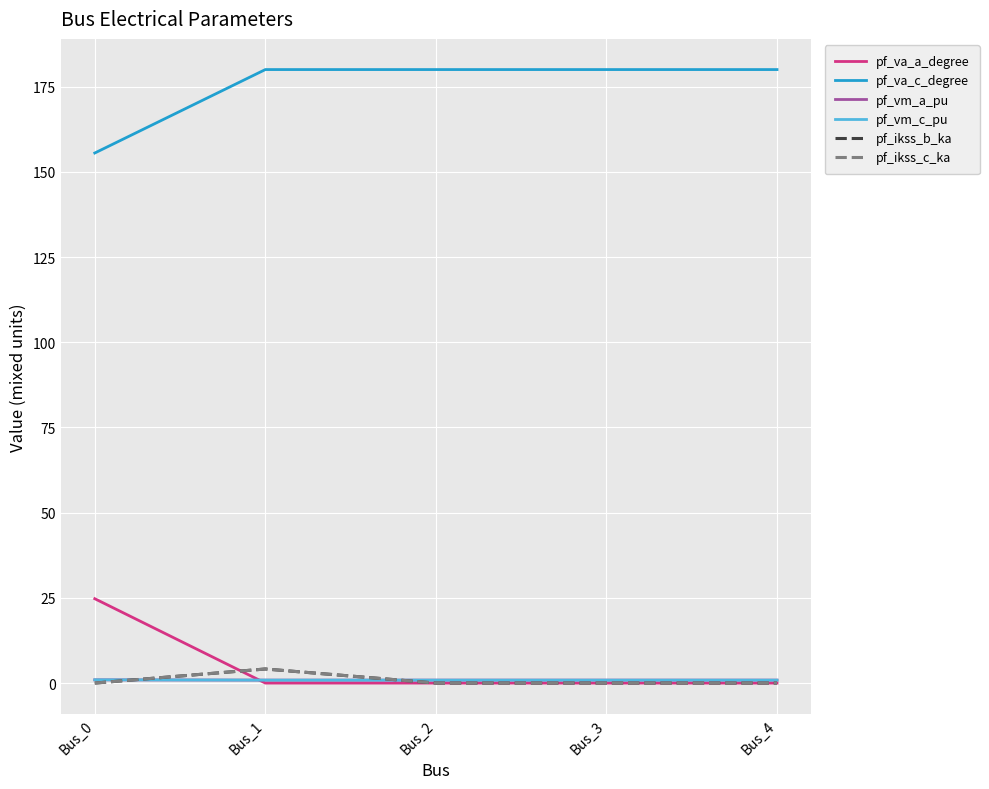

What is the sum of all pf_vm_c_pu values?

4.4